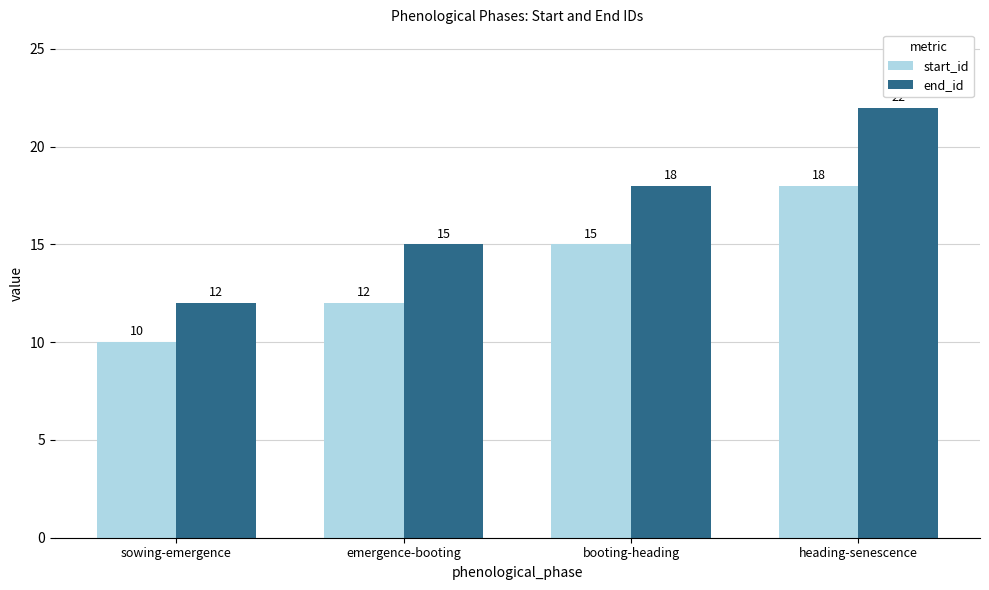

How many data points does each series have?

4